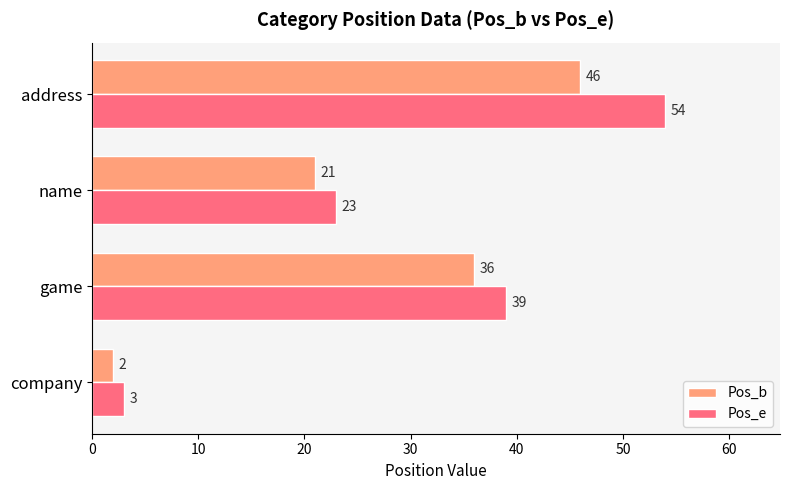

Where is Pos_b nearest to the value 24?

name